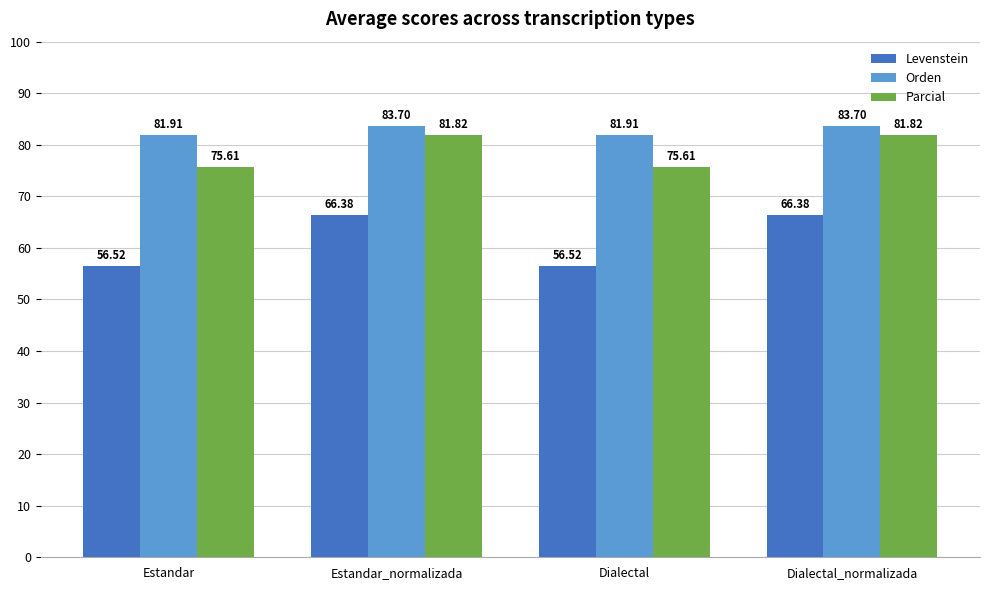

What is the difference between the highest and lowest values at Dialectal_normalizada?

17.3